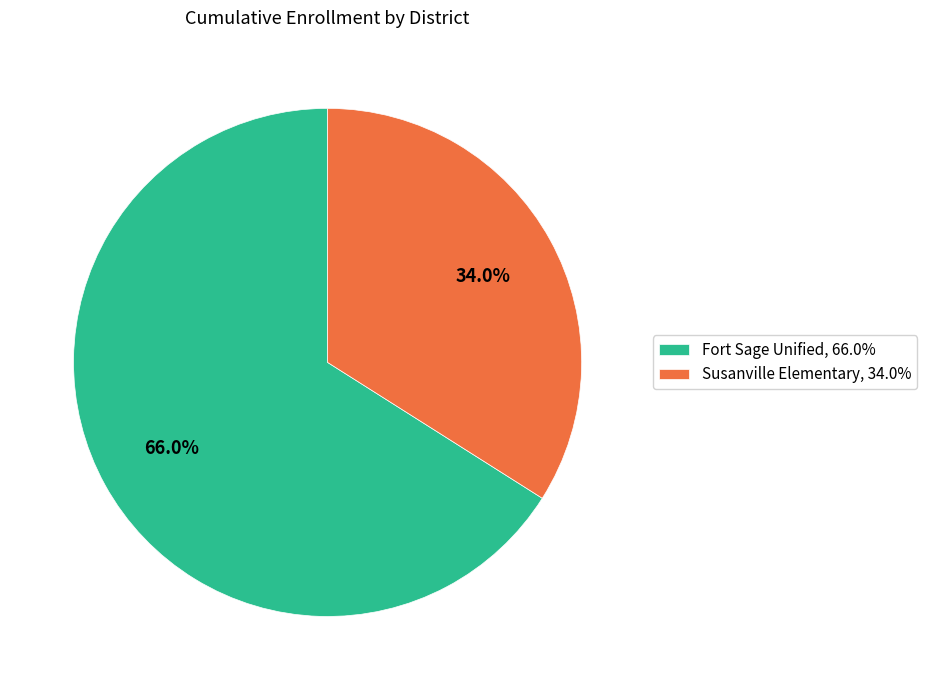

What is the ratio of the value at Fort Sage Unified, 66.0% to the value at Susanville Elementary, 34.0%?

1.9